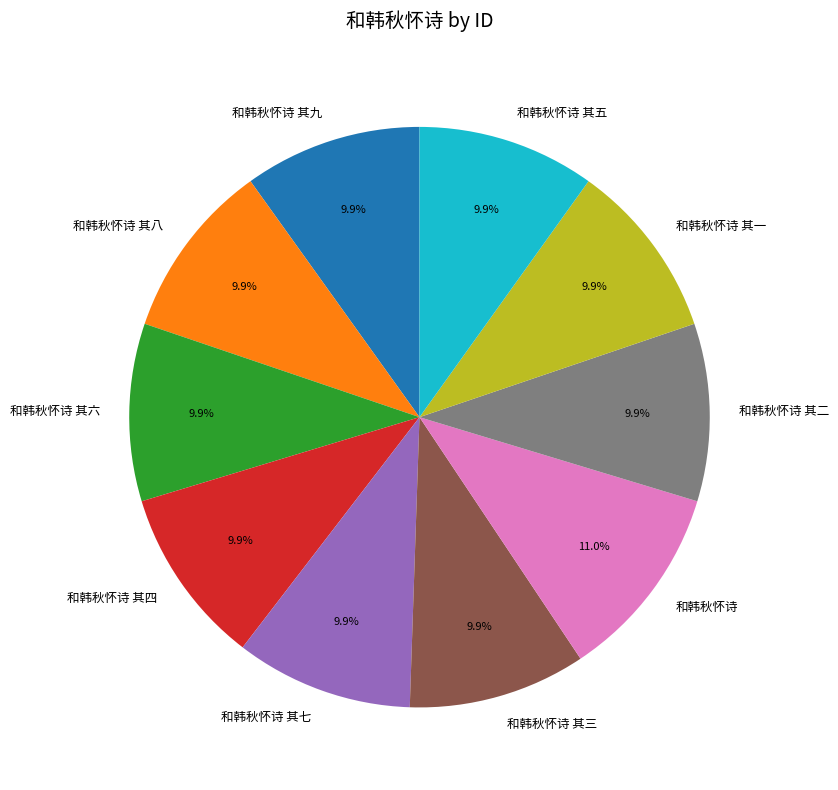

The 和韩秋怀诗 其一 slice represents 10% of the pie. True or false?

True